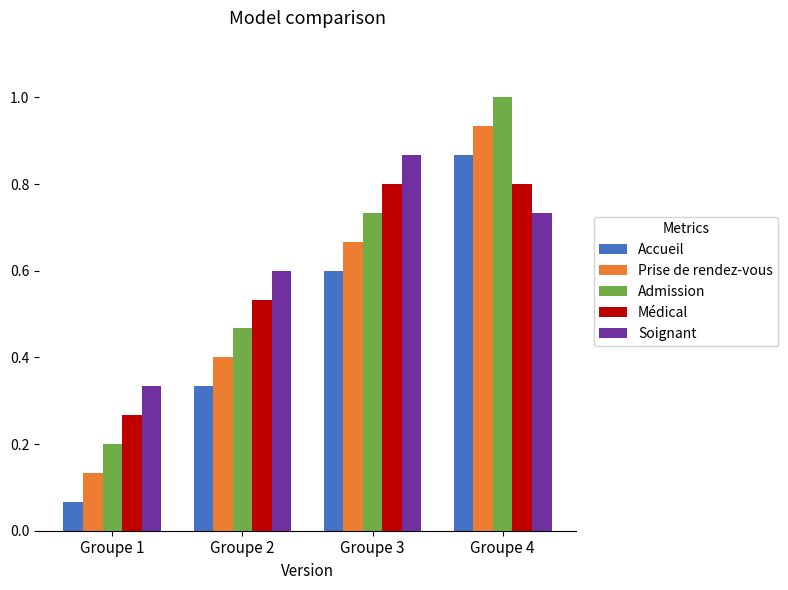

At Groupe 3, list the series in order from smallest to largest.

Accueil, Prise de rendez-vous, Admission, Médical, Soignant